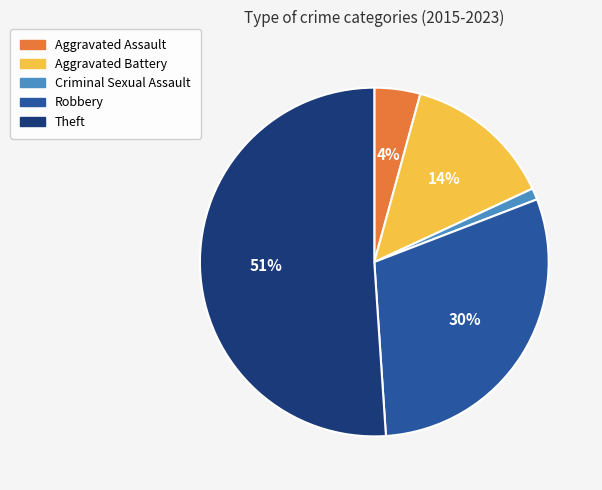

To the nearest percent, what percentage of the pie is Aggravated Assault?

4%